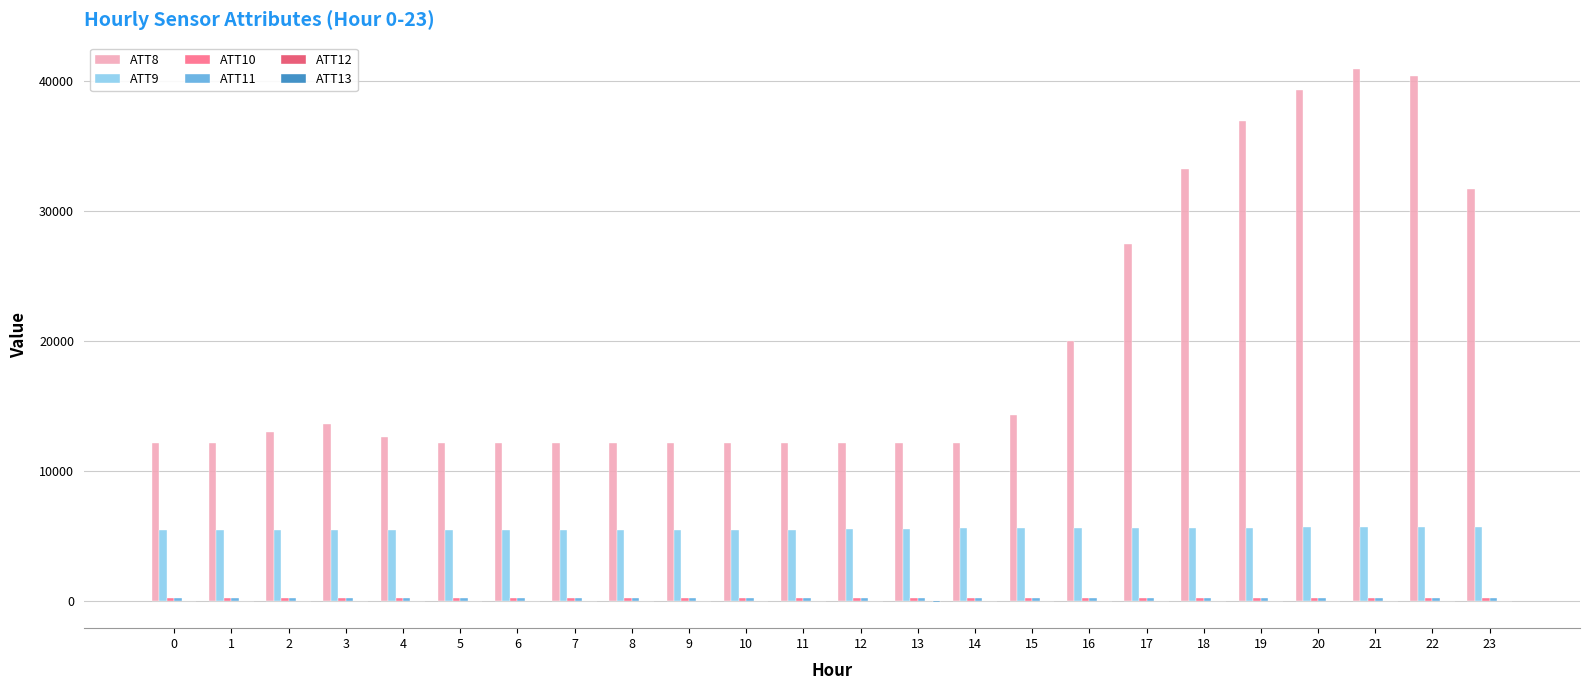

What is the maximum value shown in the chart?

40900.0